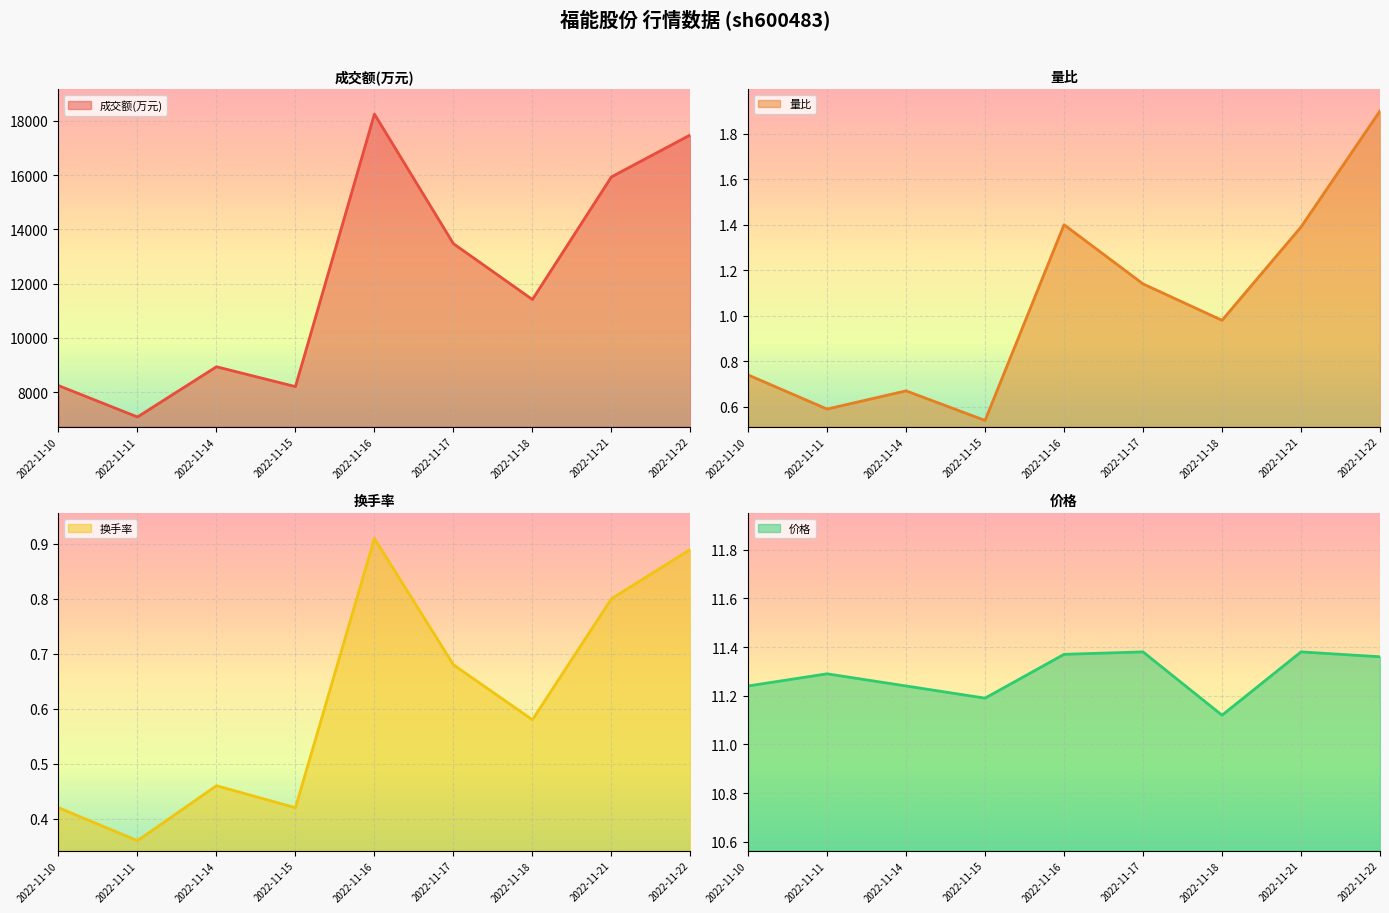

Reading right to left, transcribe all the data shown in this chart.

成交额(万元): 2022-11-22=17482.0	2022-11-21=15933.0	2022-11-18=11415.0	2022-11-17=13472.0	2022-11-16=18248.0	2022-11-15=8205.0	2022-11-14=8937.0	2022-11-11=7086.0	2022-11-10=8243.0
量比: 2022-11-22=1.9	2022-11-21=1.4	2022-11-18=1.0	2022-11-17=1.1	2022-11-16=1.4	2022-11-15=0.5	2022-11-14=0.7	2022-11-11=0.6	2022-11-10=0.7
换手率: 2022-11-22=0.9	2022-11-21=0.8	2022-11-18=0.6	2022-11-17=0.7	2022-11-16=0.9	2022-11-15=0.4	2022-11-14=0.5	2022-11-11=0.4	2022-11-10=0.4
价格: 2022-11-22=11.4	2022-11-21=11.4	2022-11-18=11.1	2022-11-17=11.4	2022-11-16=11.4	2022-11-15=11.2	2022-11-14=11.2	2022-11-11=11.3	2022-11-10=11.2